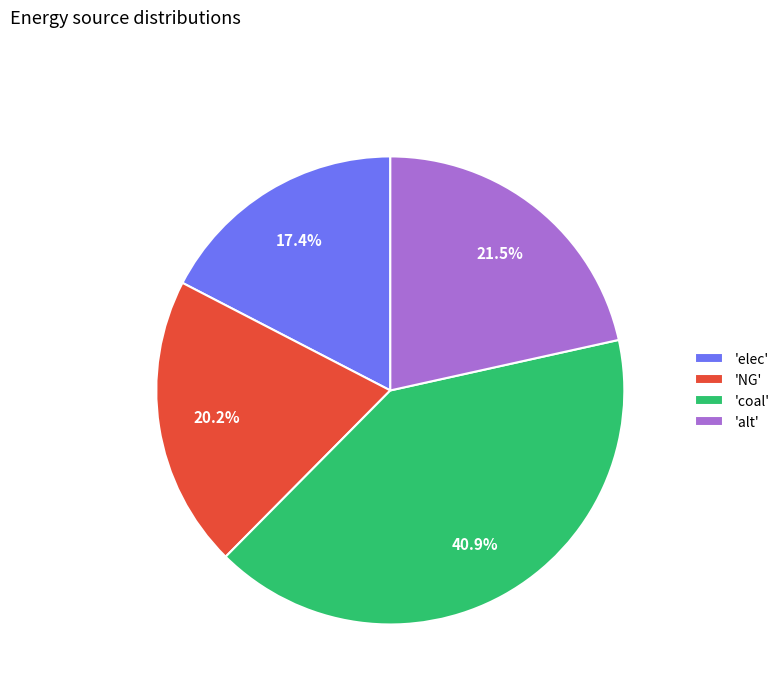

To the nearest percent, what is the average slice percentage?

25%